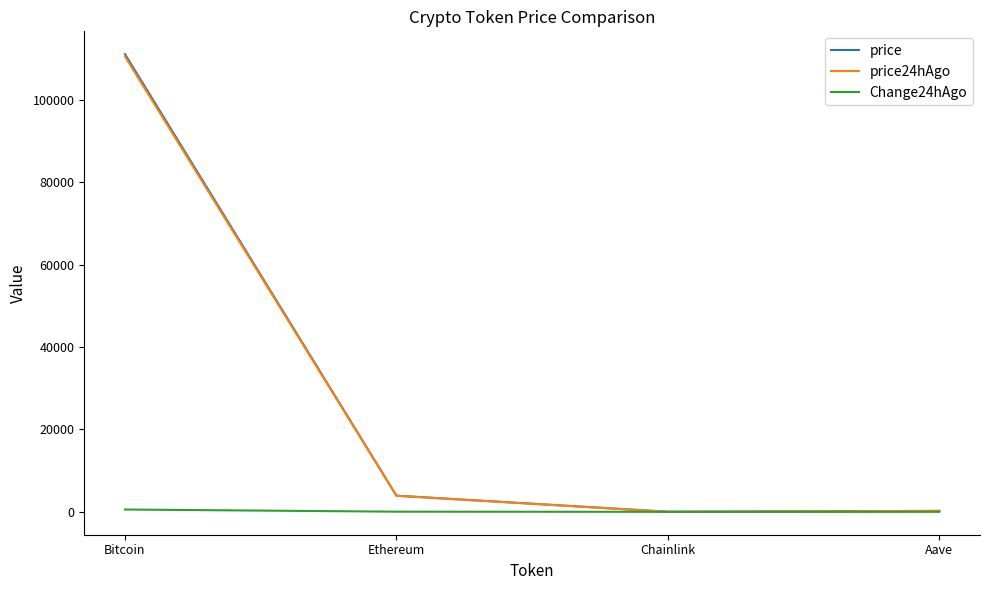

Is it true that price24hAgo equals 31539.7 at Bitcoin?

False